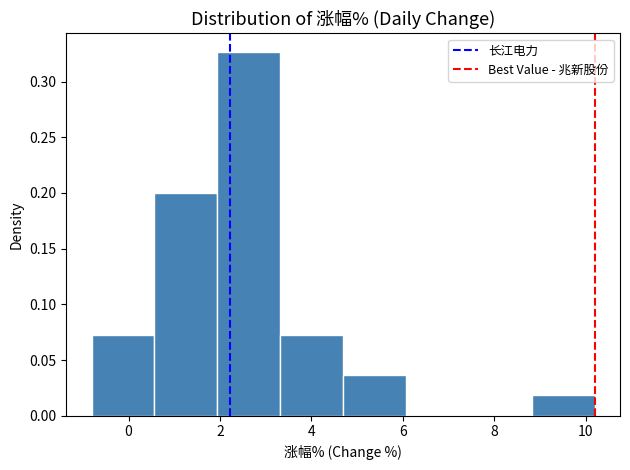

How tall is the bar that spans 2.0 to 3.4 on the x-axis? Neither the bar edges nor the heights are printed on the chart, so give them approximately, as read against the axes.

0.325